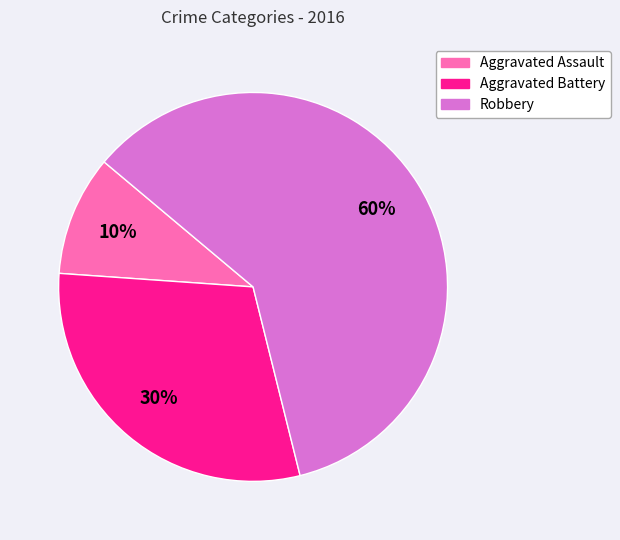

Which category has the smallest portion of the pie?

Aggravated Assault